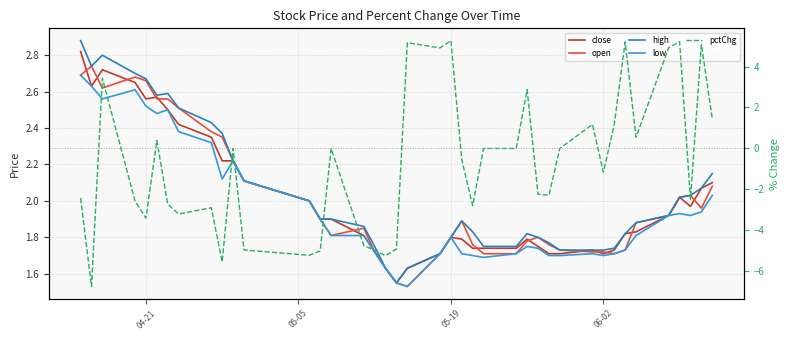

How many interior local peaks does the close series have?

6